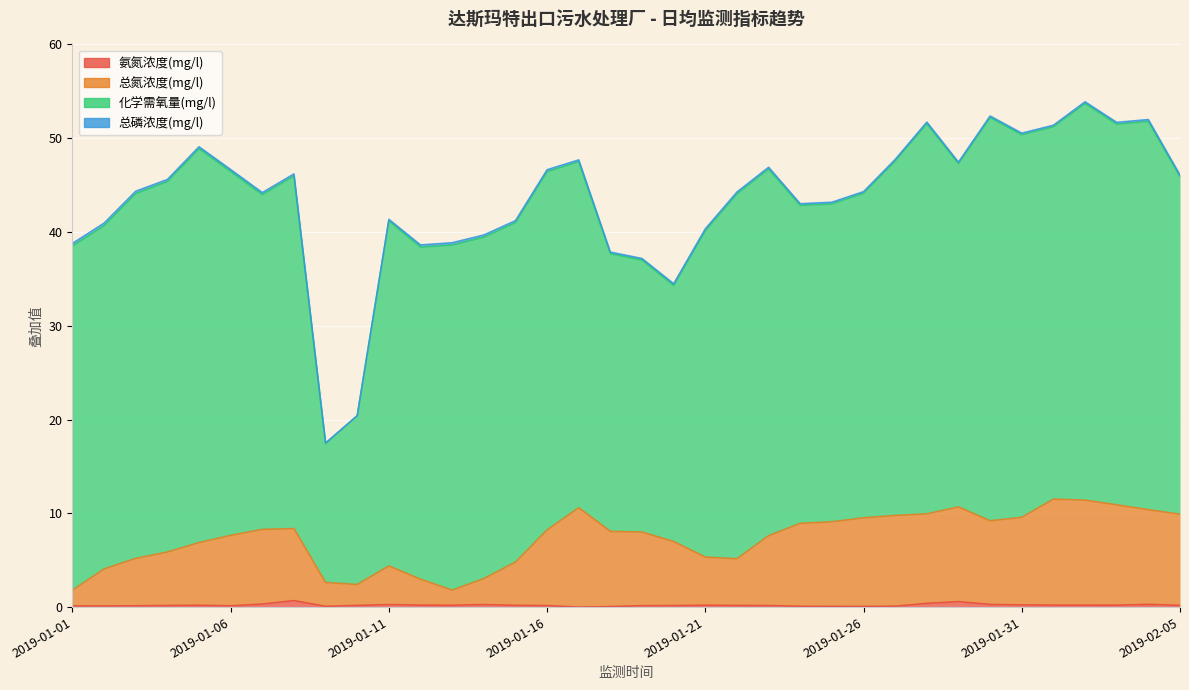

What is the label of the 5th point from the left?

2019-01-05